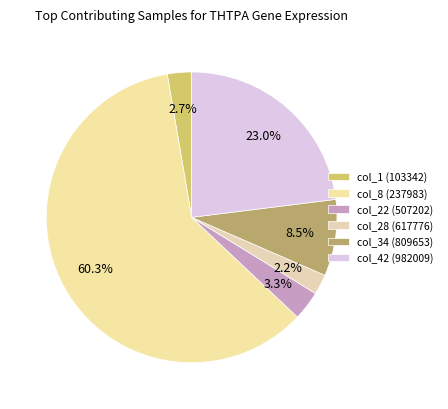

To the nearest percent, what is the combined percentage of col_22 (507202) and col_1 (103342)?

6%